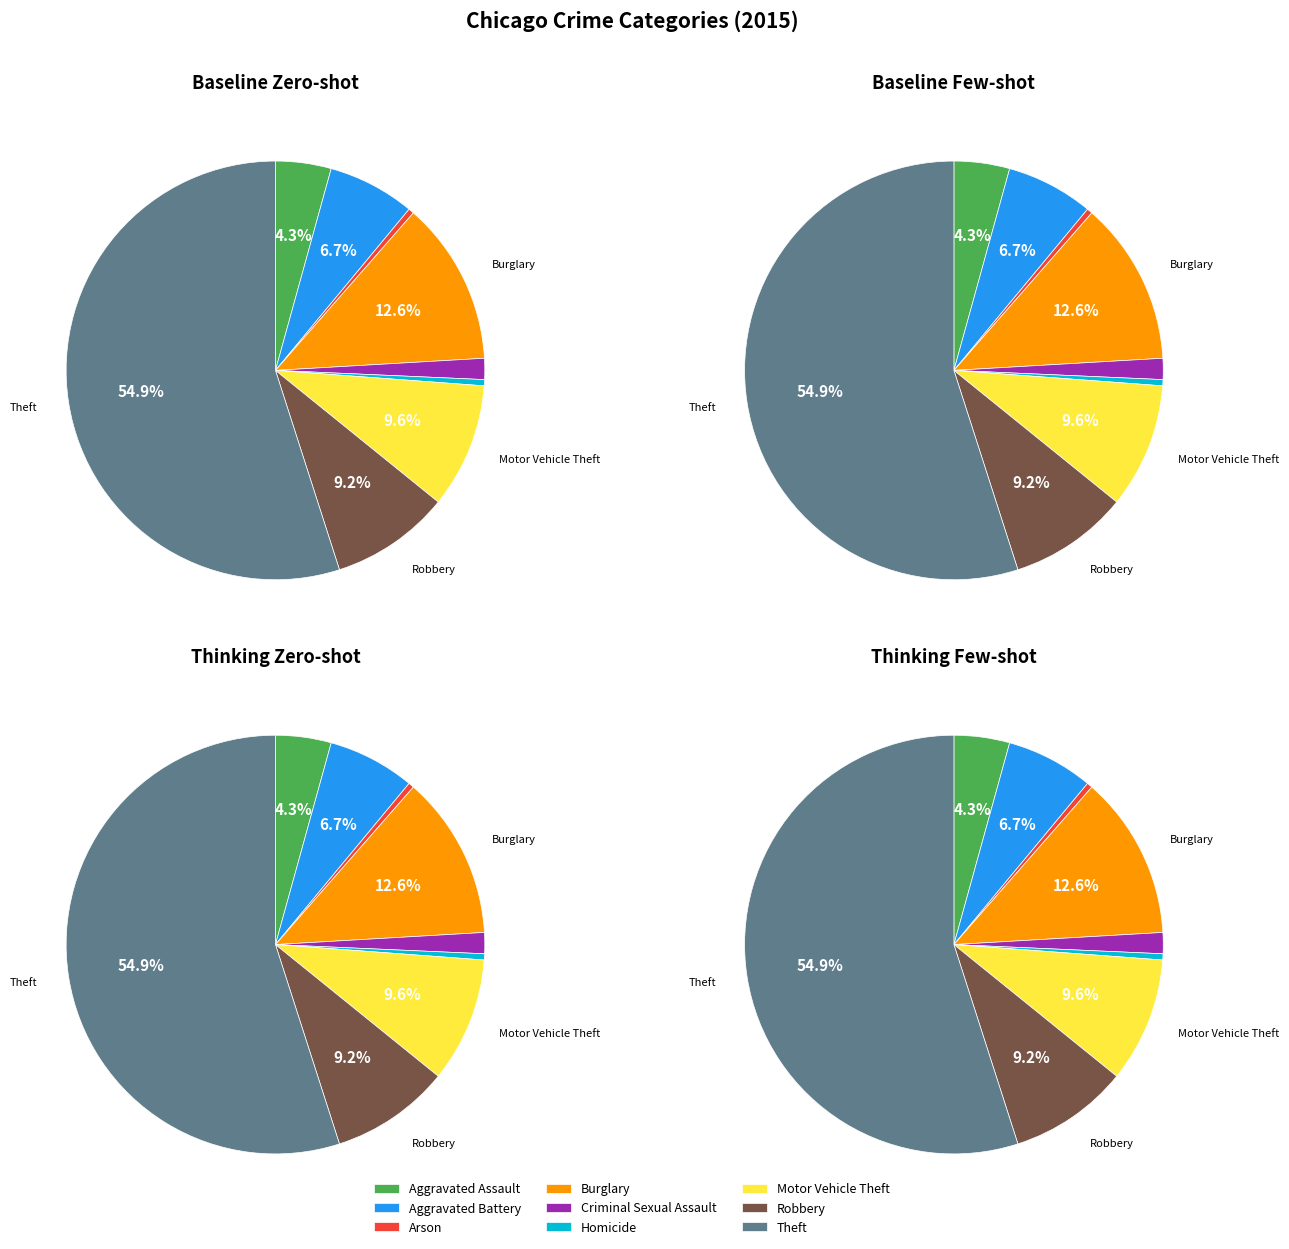

Which has a higher value, Theft or Homicide?

Theft